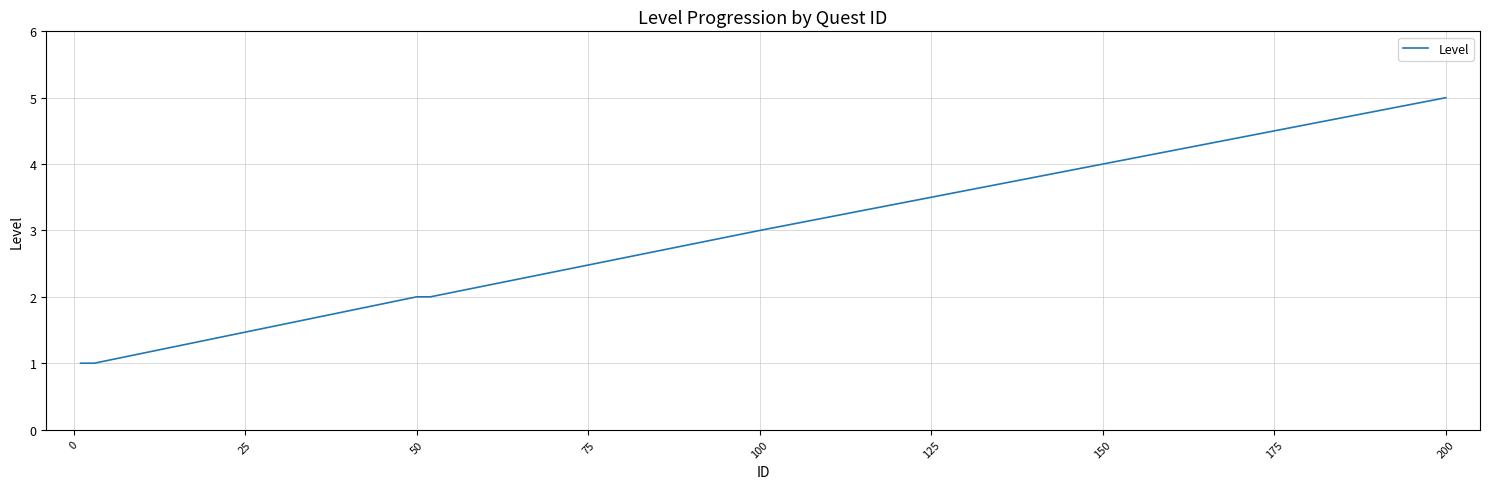

Reading left to right, what are all the values shown in this chart?

1	1	1	2	2	2	3	4	5